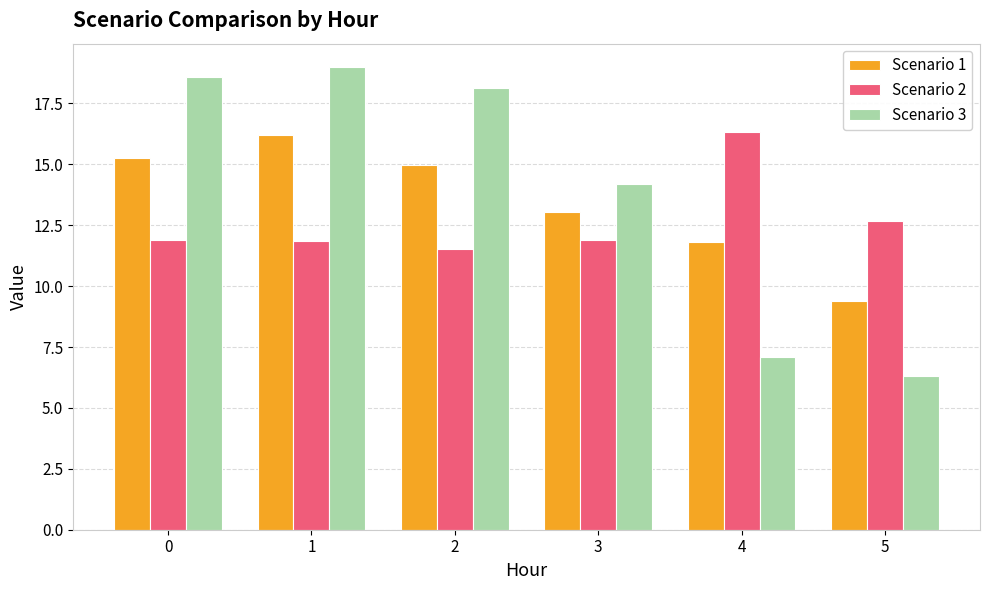

What is the difference between the maximum and minimum values in the Scenario 3 series?

12.7